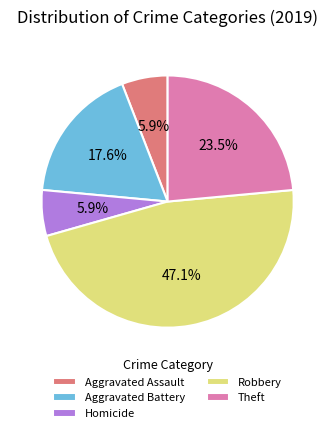

Count the number of slices in the pie.

5